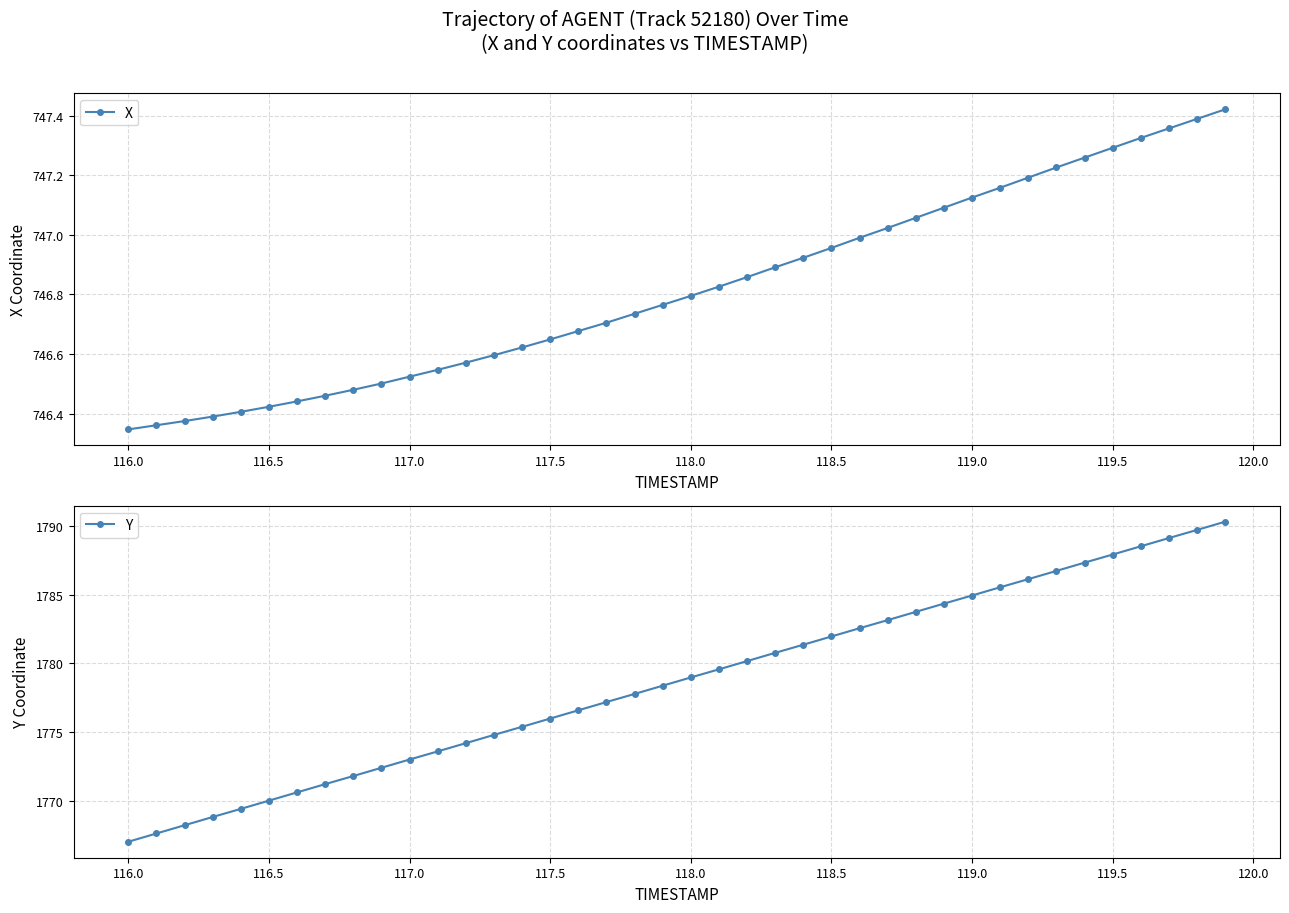

Which category has the lowest value in the Y series?

116.0